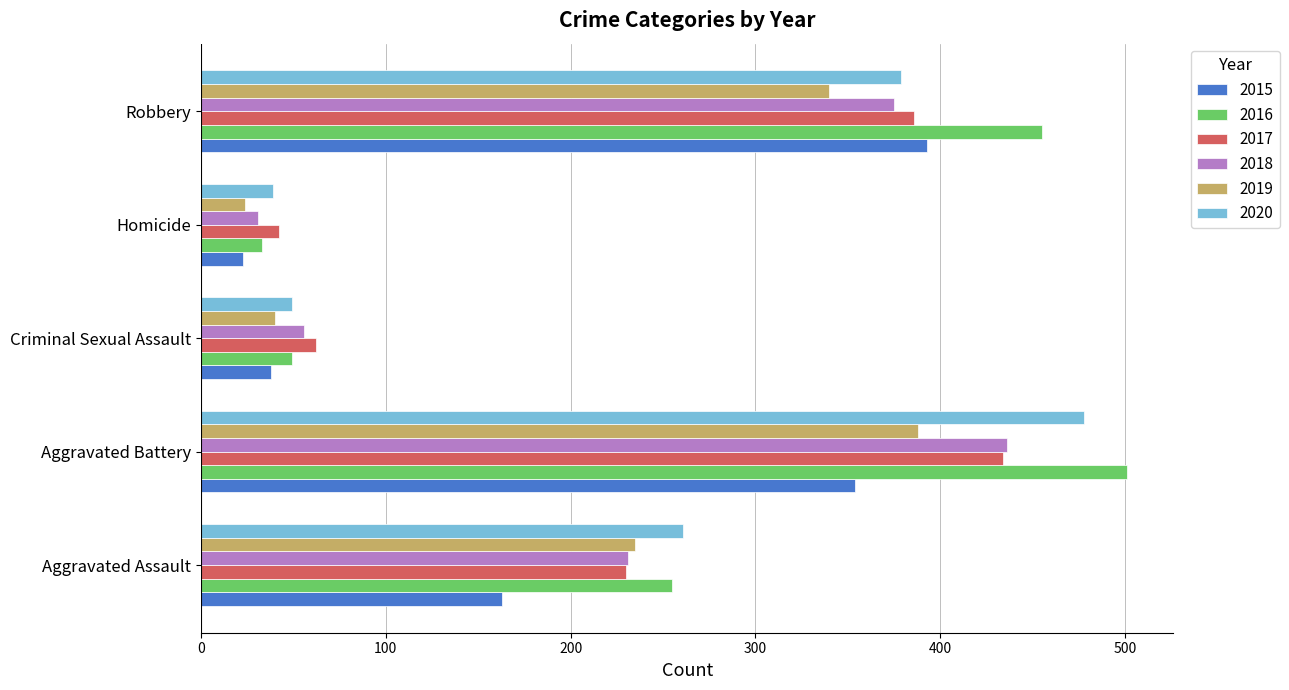

The 2015 series shows 247 at Aggravated Assault. True or false?

False